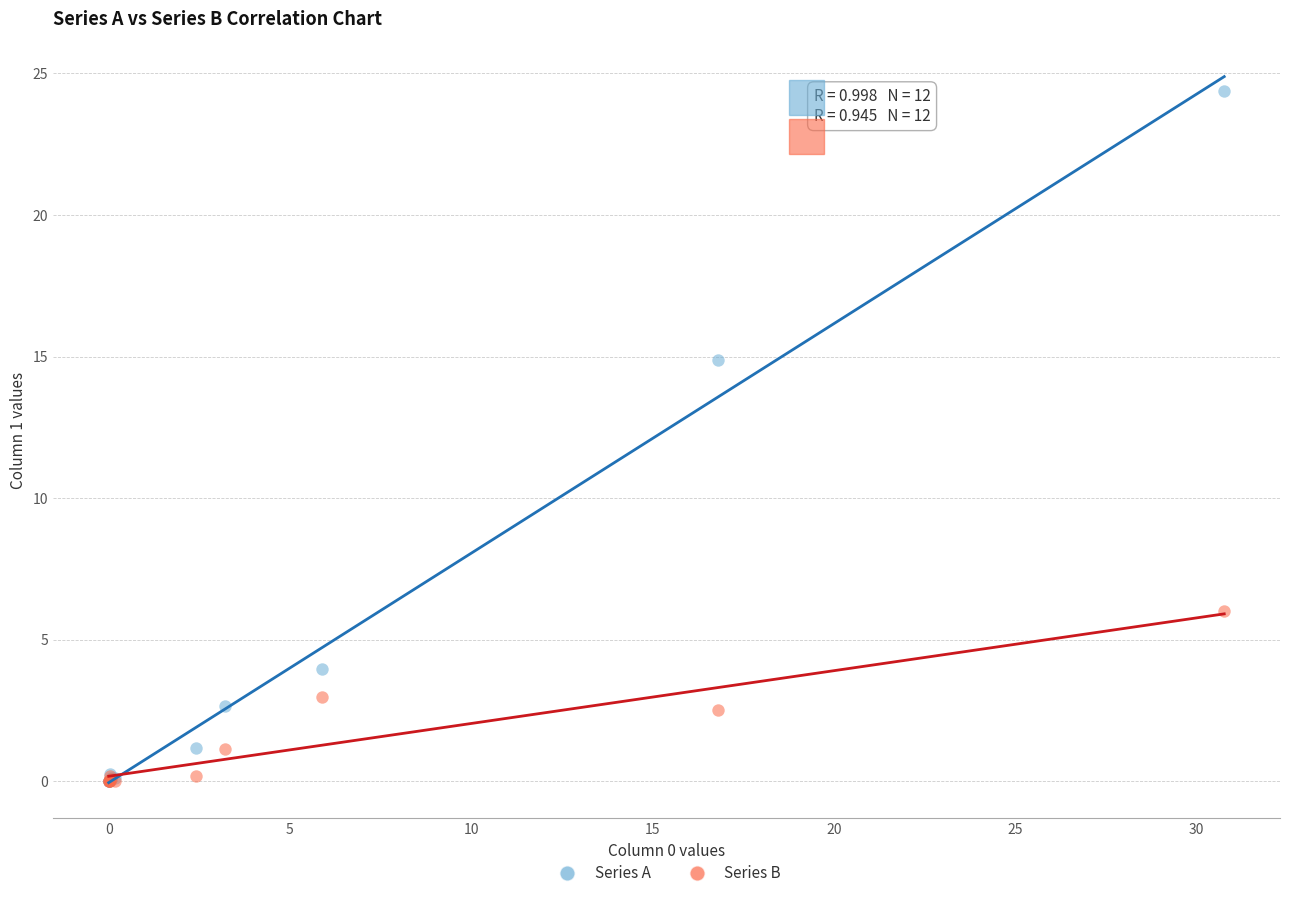

Which series reaches the maximum Y coordinate?

Series A